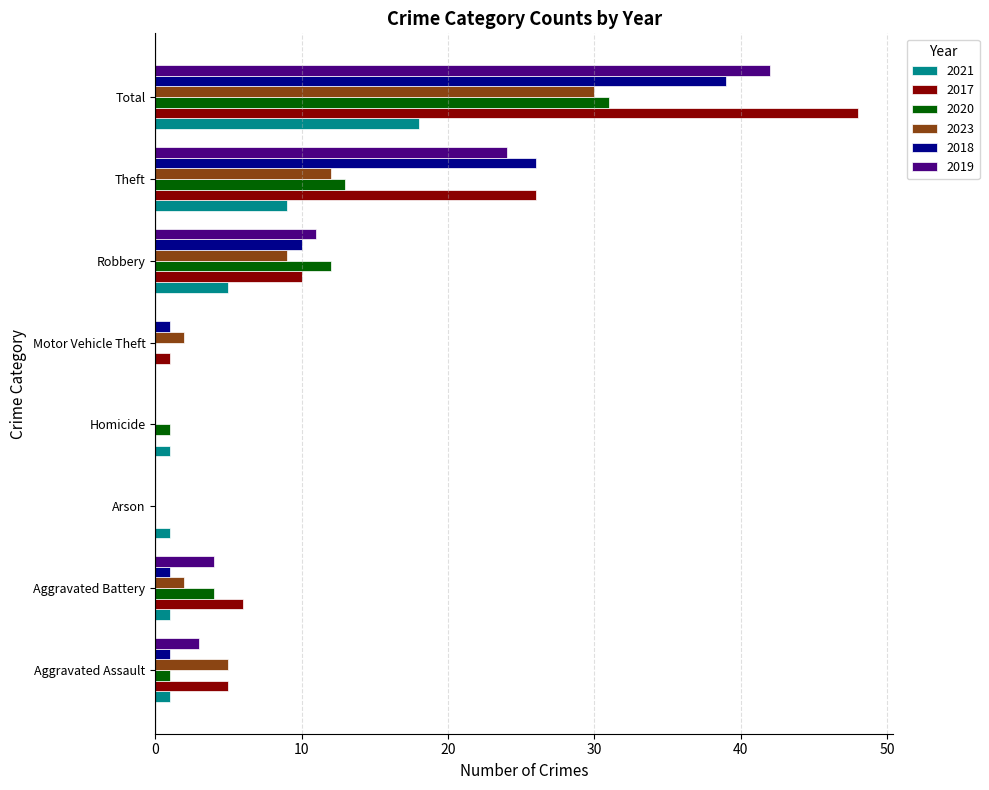

What is the total value across all series at Motor Vehicle Theft?

4